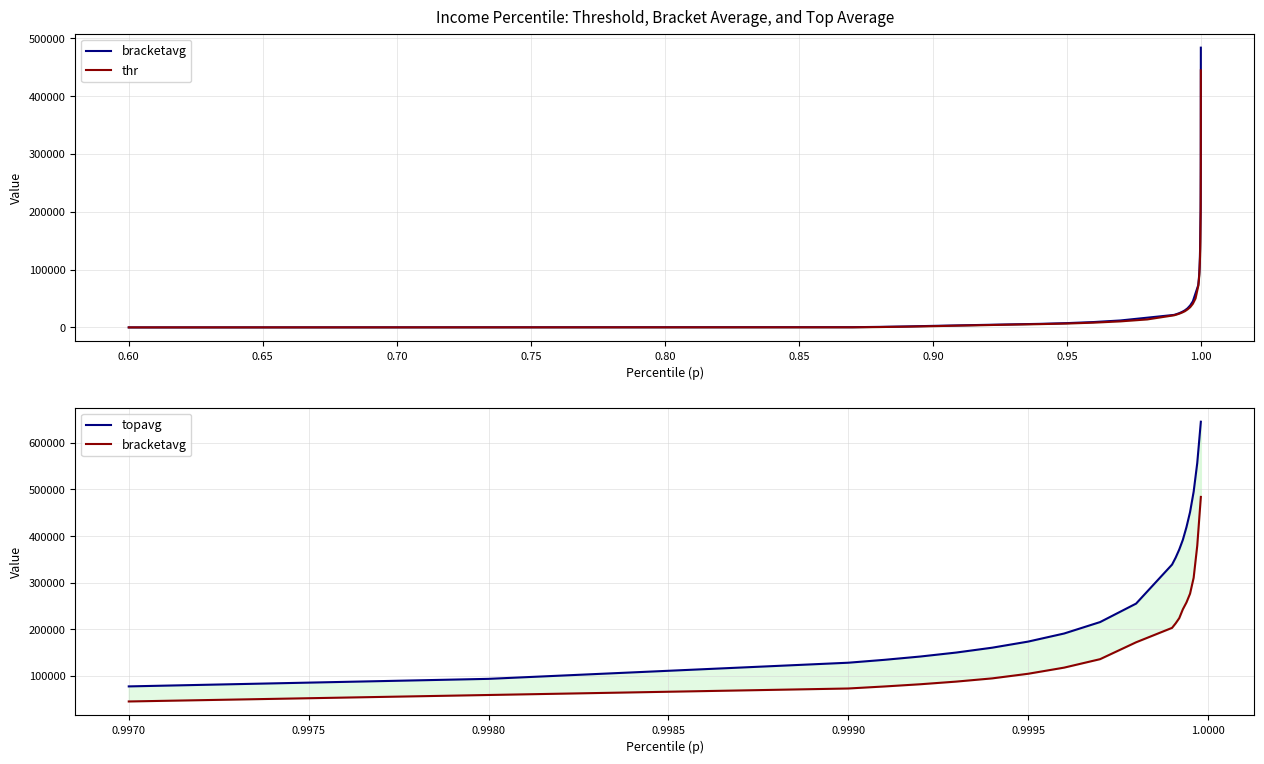

What is the difference between the maximum and minimum values in the bracketavg series?

484108.5